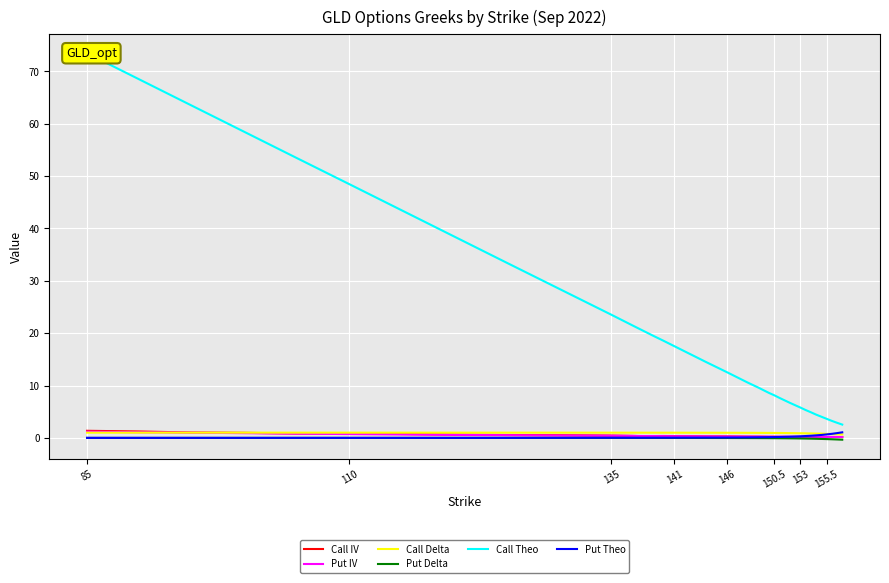

How many data points in Call Theo are above 13?

20